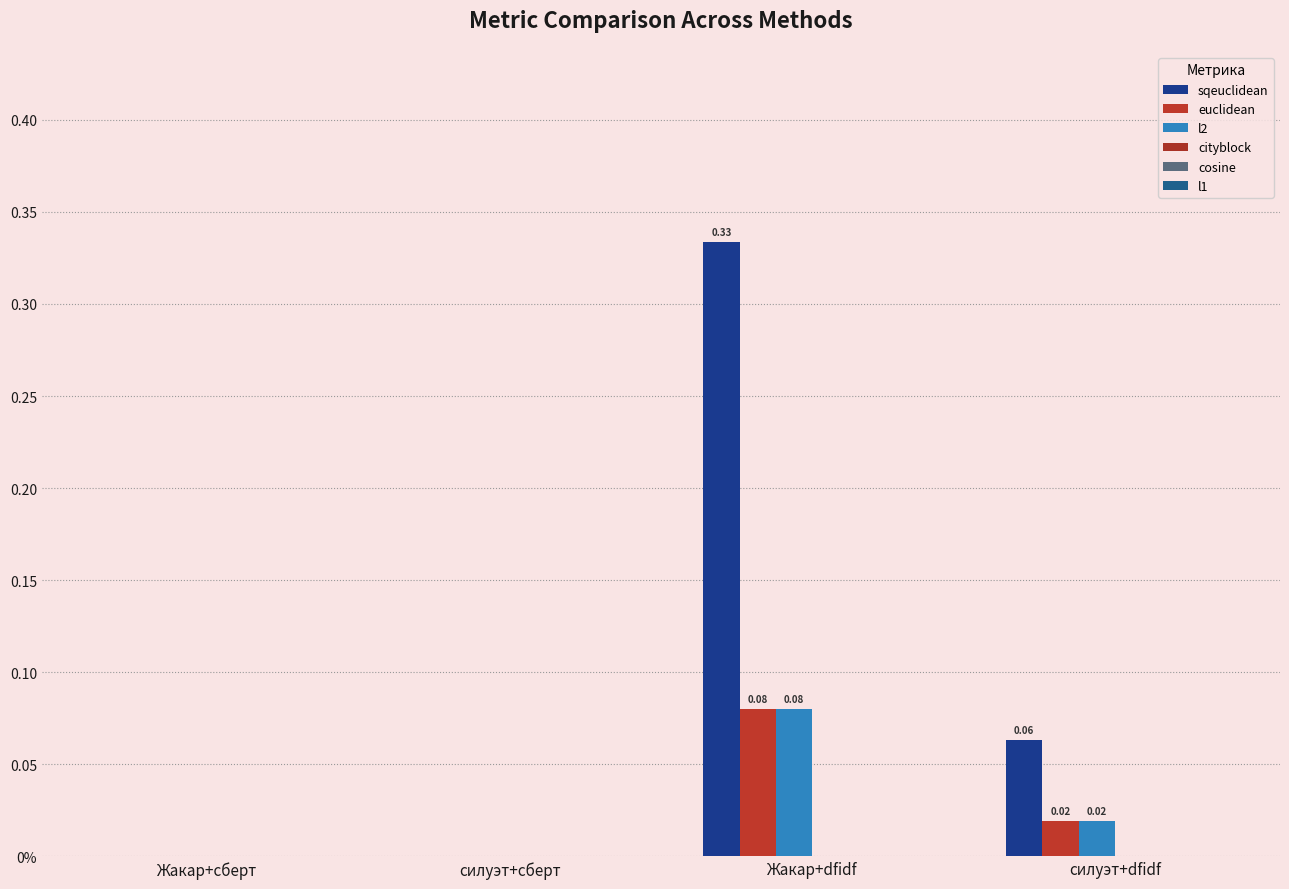

Does the chart contain stacked bars?

No